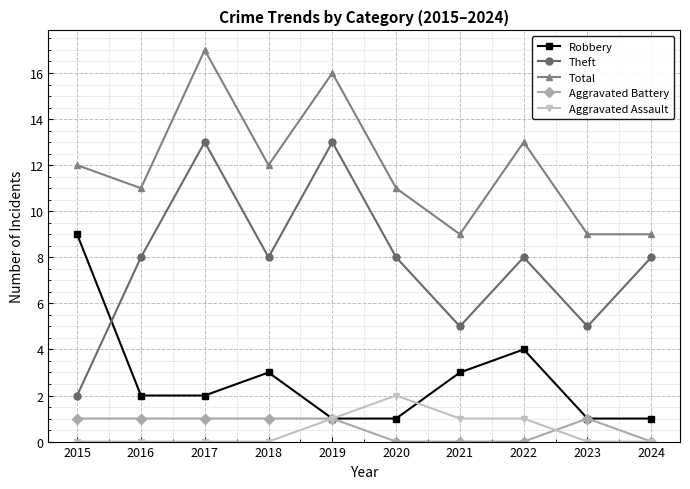

Reading left to right, list all the values displayed in this chart.

Robbery: 9	2	2	3	1	1	3	4	1	1
Theft: 2	8	13	8	13	8	5	8	5	8
Total: 12	11	17	12	16	11	9	13	9	9
Aggravated Battery: 1	1	1	1	1	0	0	0	1	0
Aggravated Assault: 0	0	0	0	1	2	1	1	0	0